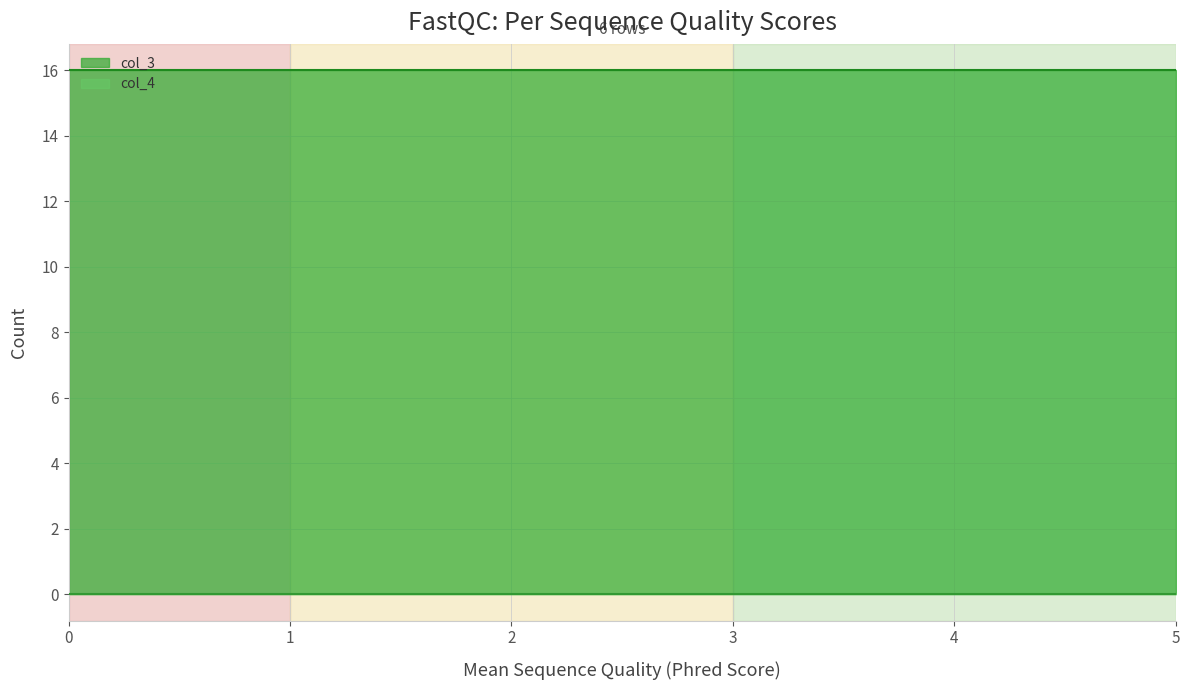

What is the difference between the highest and lowest values at 3?

16